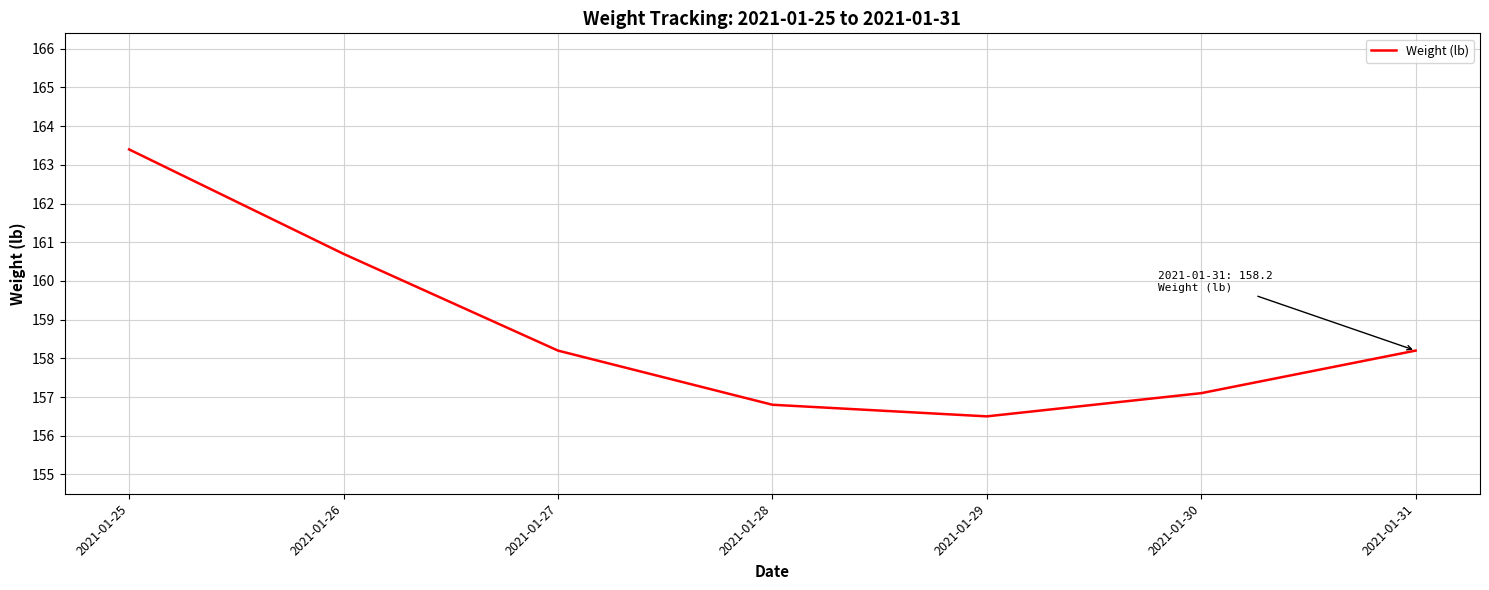

True or false: the data has more than 0 interior local peaks.

False